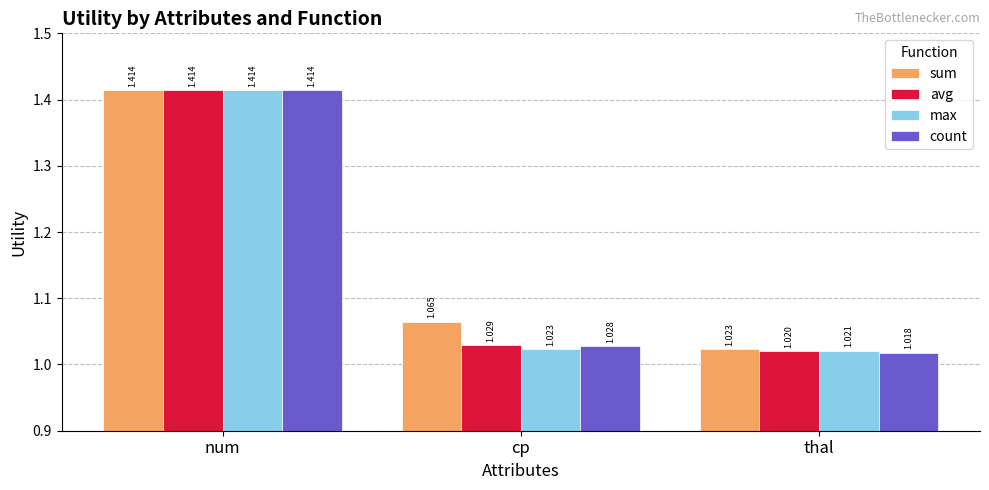

Count the number of data series in this chart.

4